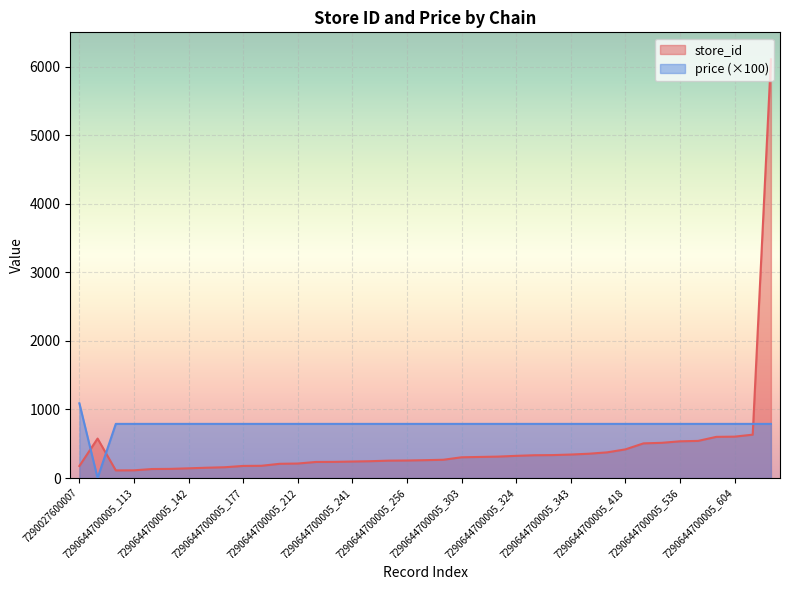

What is the sum of the price values at 7290644700005_112 and 7290644700005_254?

1580